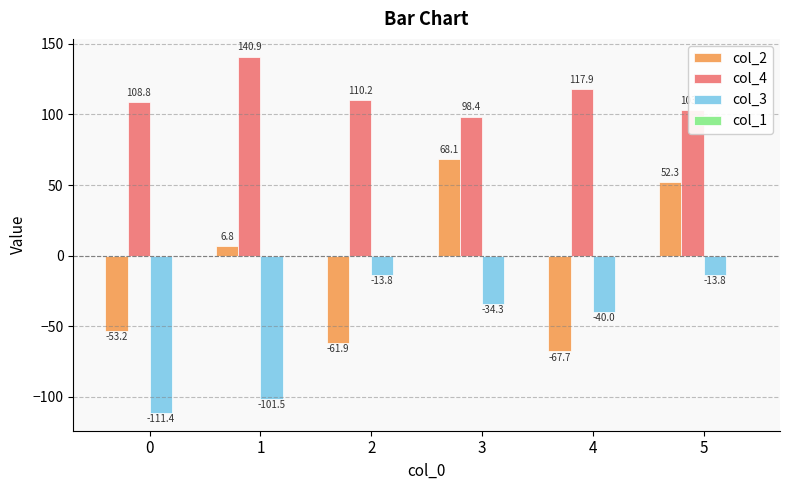

At which label is col_2 closest to 0?

1